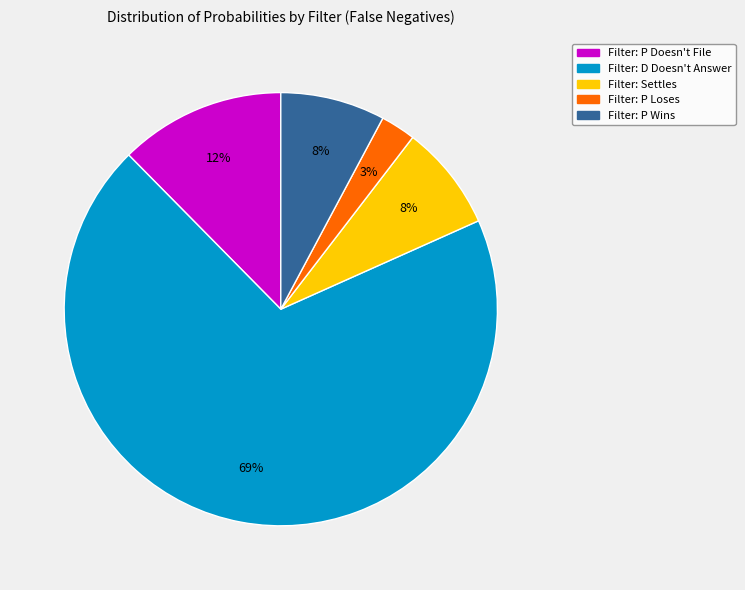

To the nearest percent, what is the average slice percentage?

20%